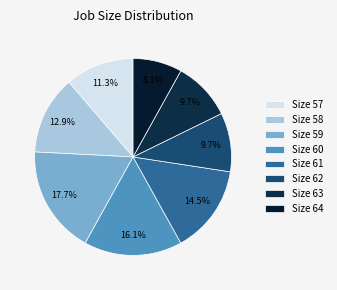

How many segments does this pie chart have?

8